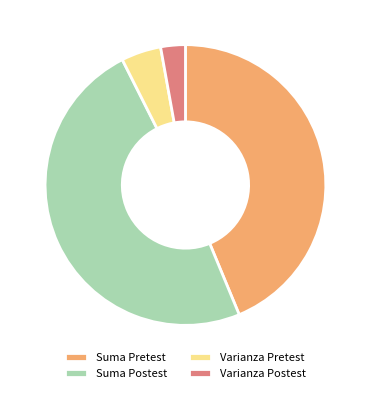

What is the ratio of the value at Suma Pretest to the value at Suma Postest?

0.9